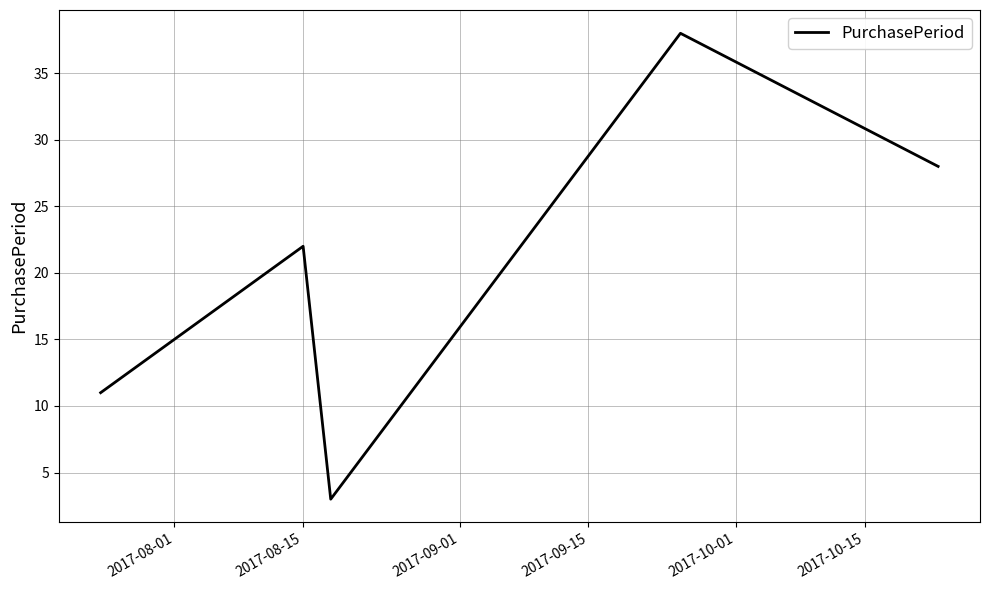

What is the minimum value shown in the chart?

3